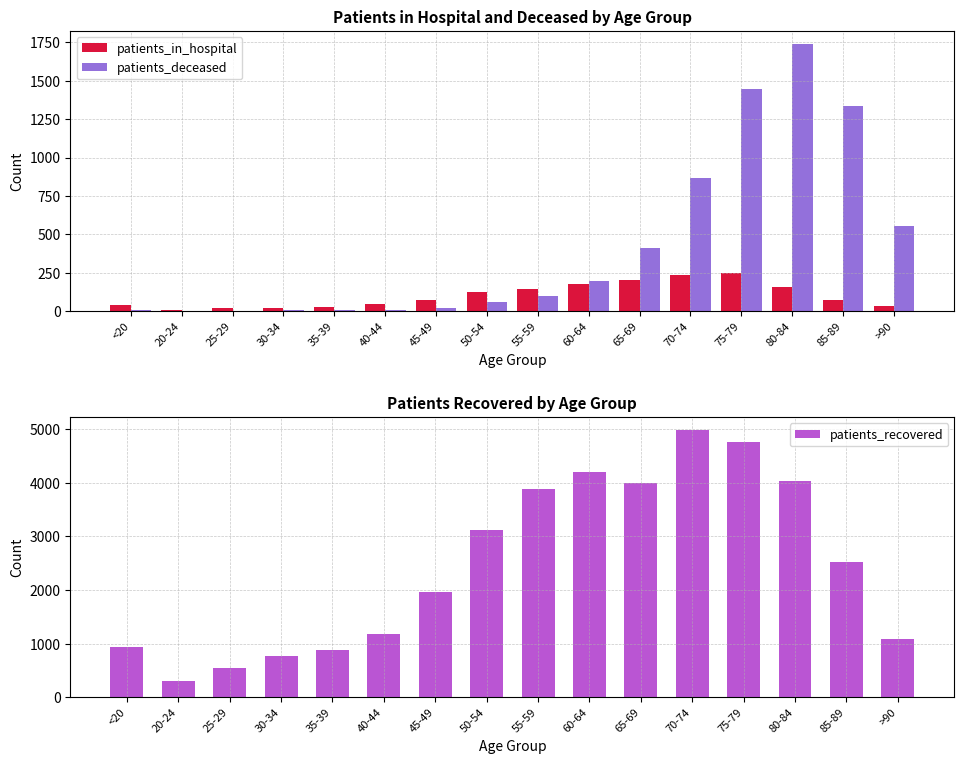

How many series are shown in this chart?

3